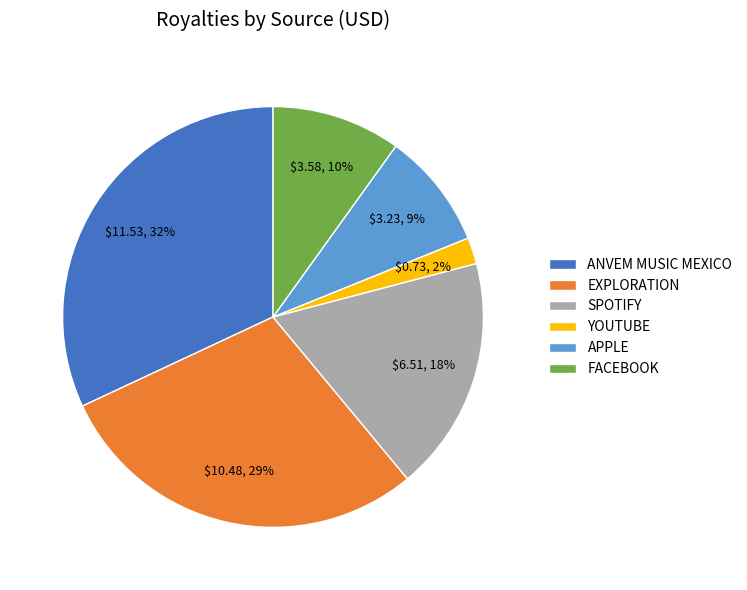

Do YOUTUBE and FACEBOOK together represent more than half of the pie?

No